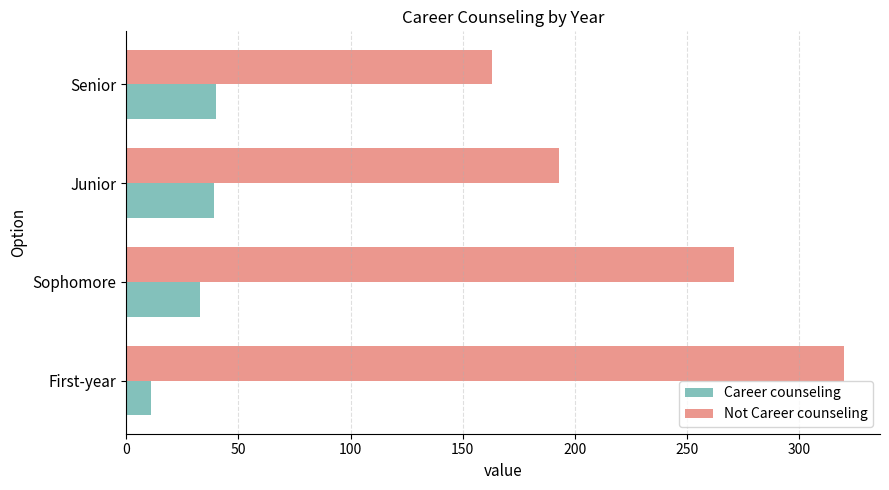

How many series are shown in this chart?

2